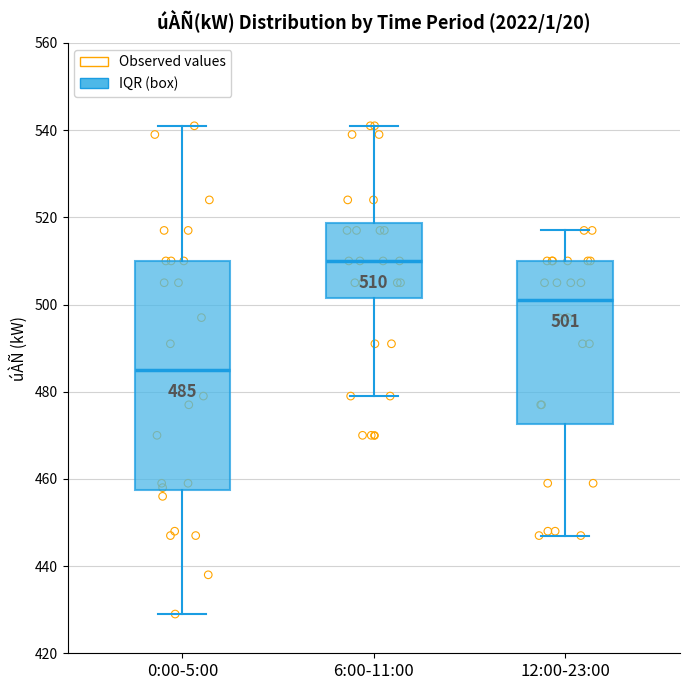

Which box is the tallest, from its lower edge to its upper edge?

0:00-5:00